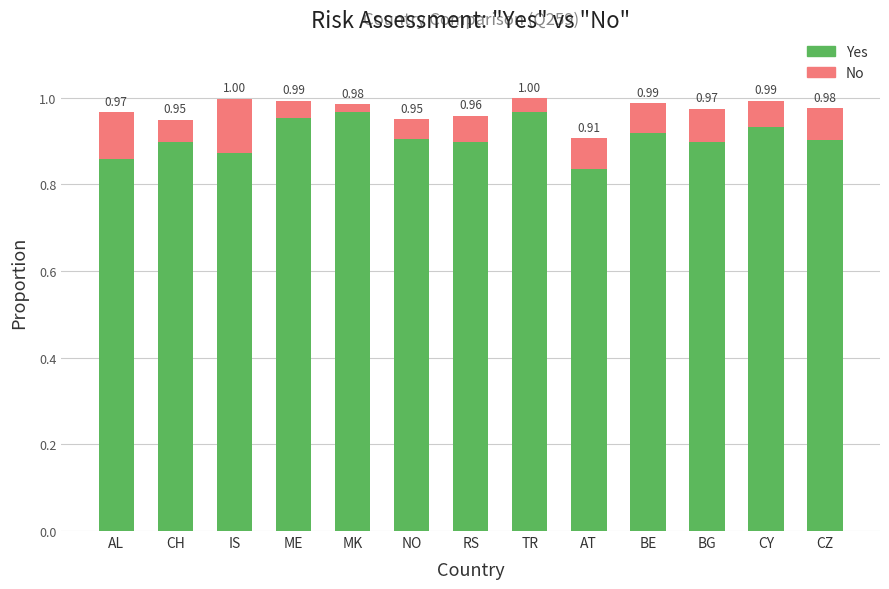

At which label is Yes closest to 0?

AT